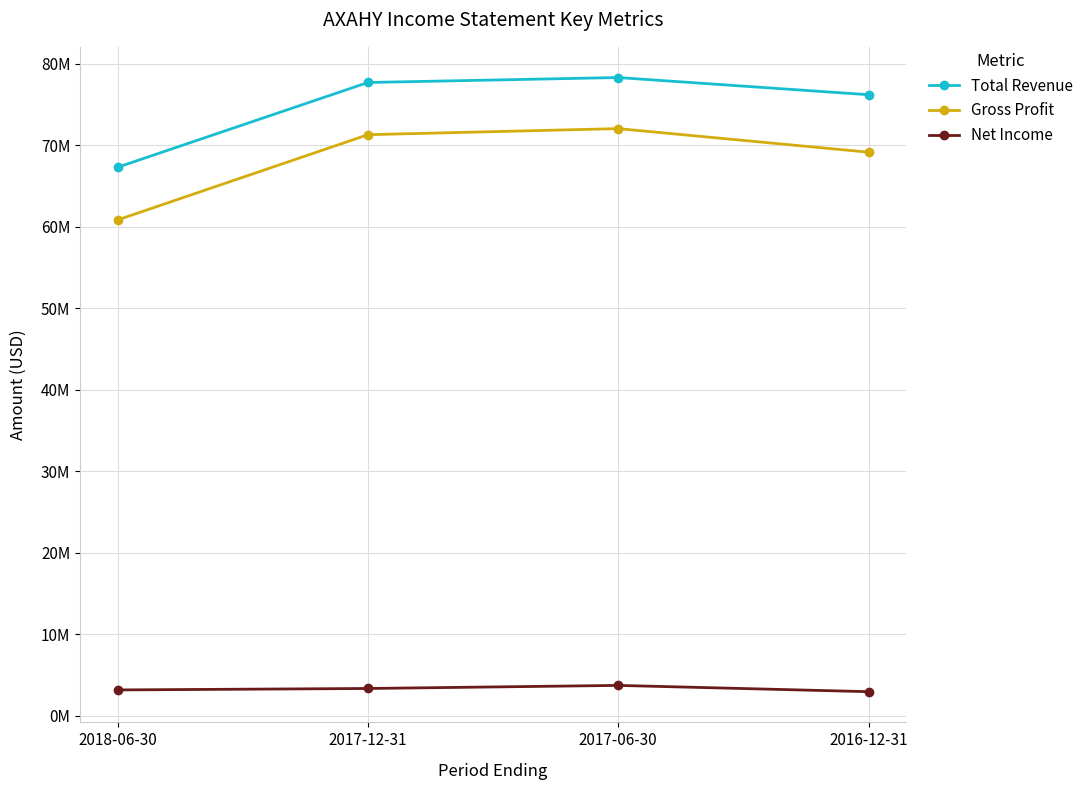

At which label does Gross Profit reach its minimum?

2018-06-30